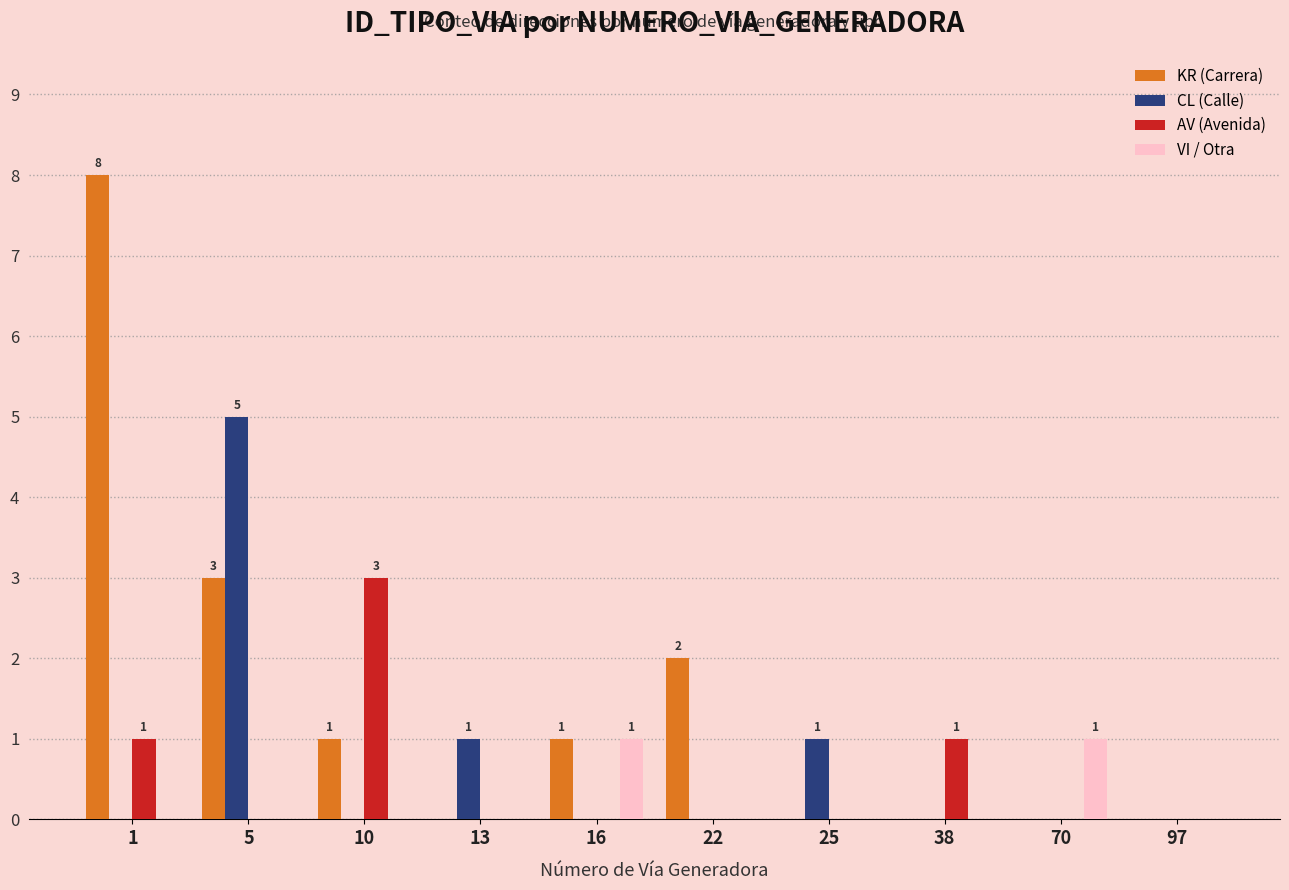

What is the sum of the VI / Otra values at 16 and 1?

1